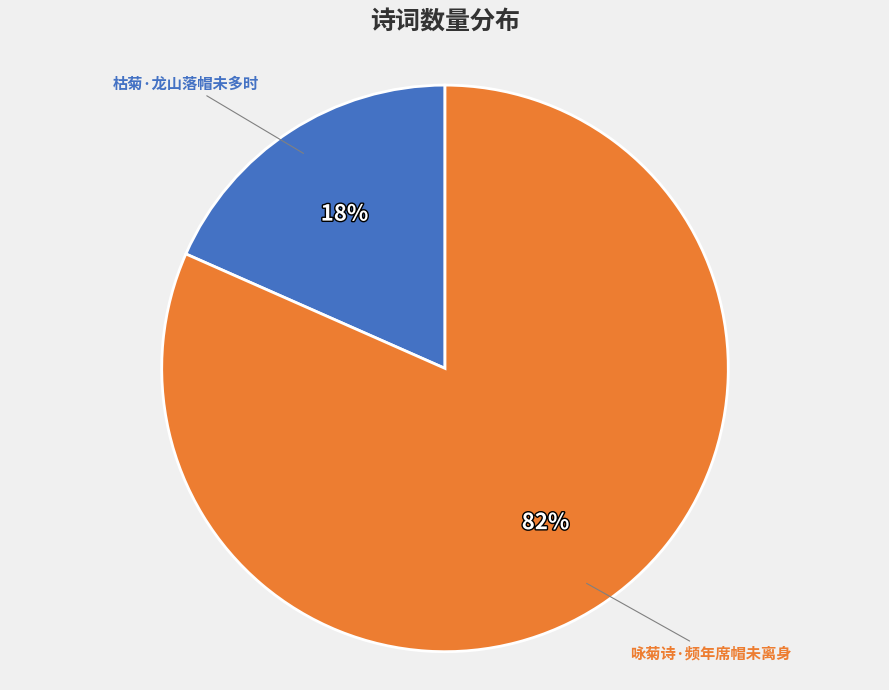

The 咏菊诗·频年席帽未离身 slice represents 82% of the pie. True or false?

True